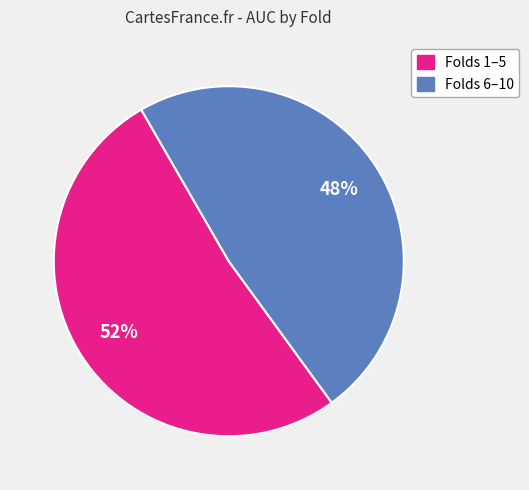

Is there a majority slice in this chart?

Yes